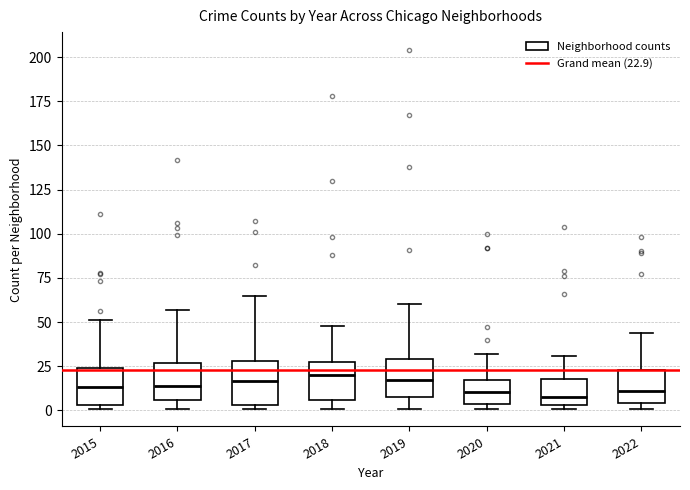

Where is the lower edge of the box at x = 2017 on the y-axis? The values are not printed on the chart, so give them approximately, as read against the axis.

5